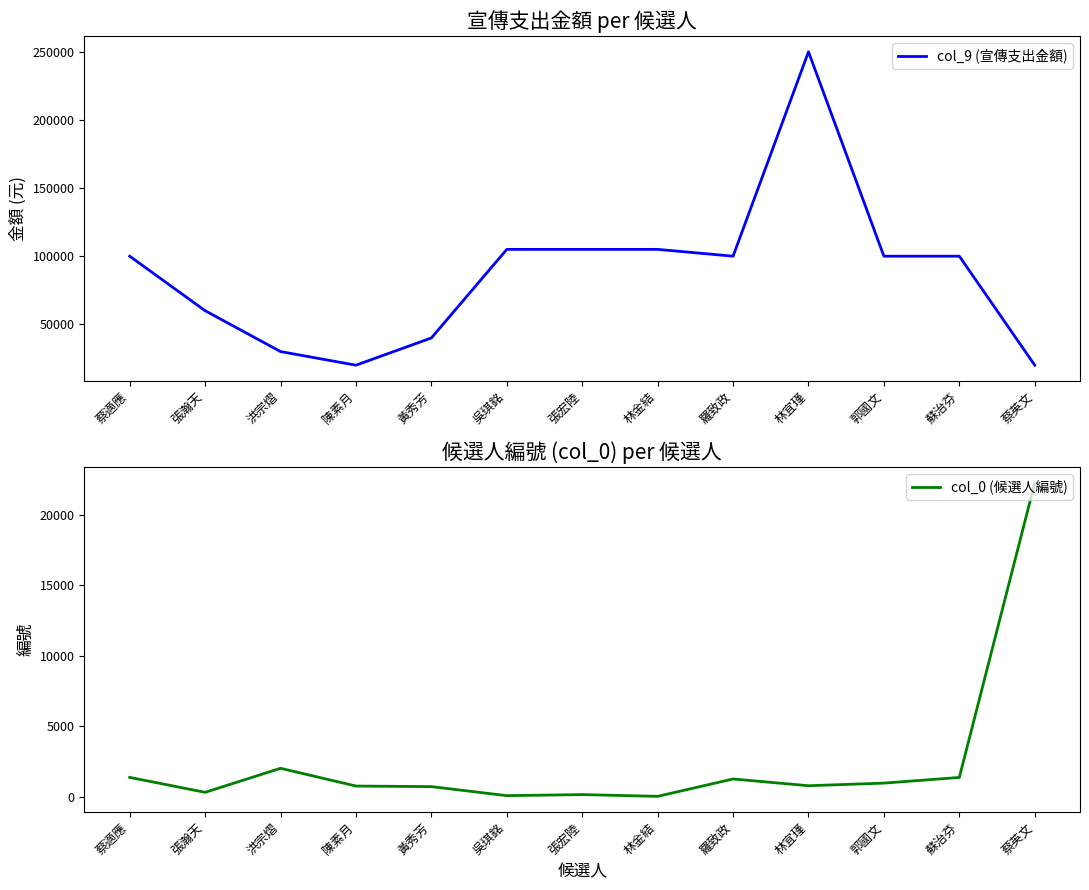

The col_9 (宣傳支出金額) series shows 5677 at 蔡英文. True or false?

False